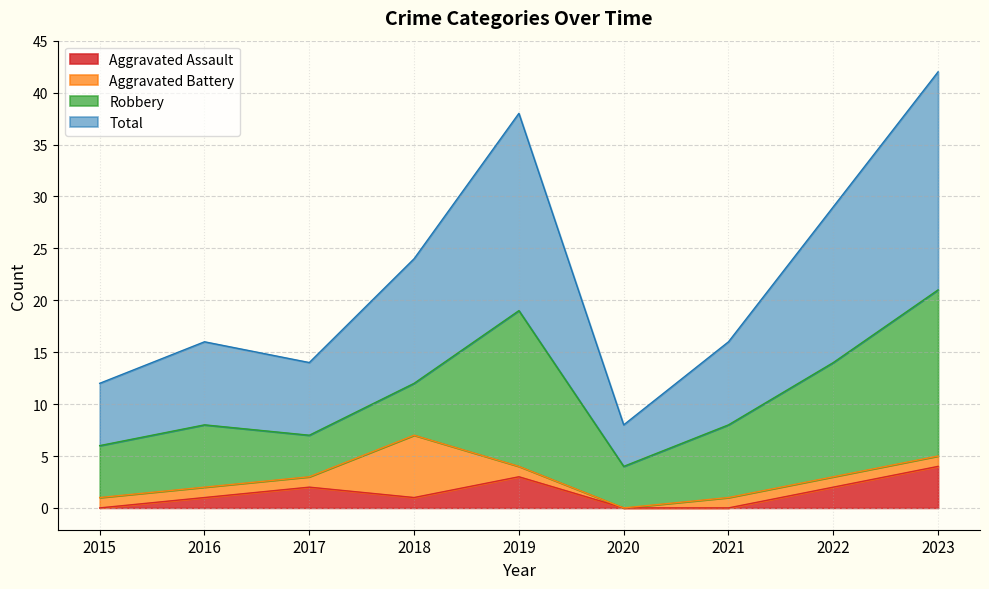

In Total, how many points are lower than both neighbors (excluding endpoints)?

2